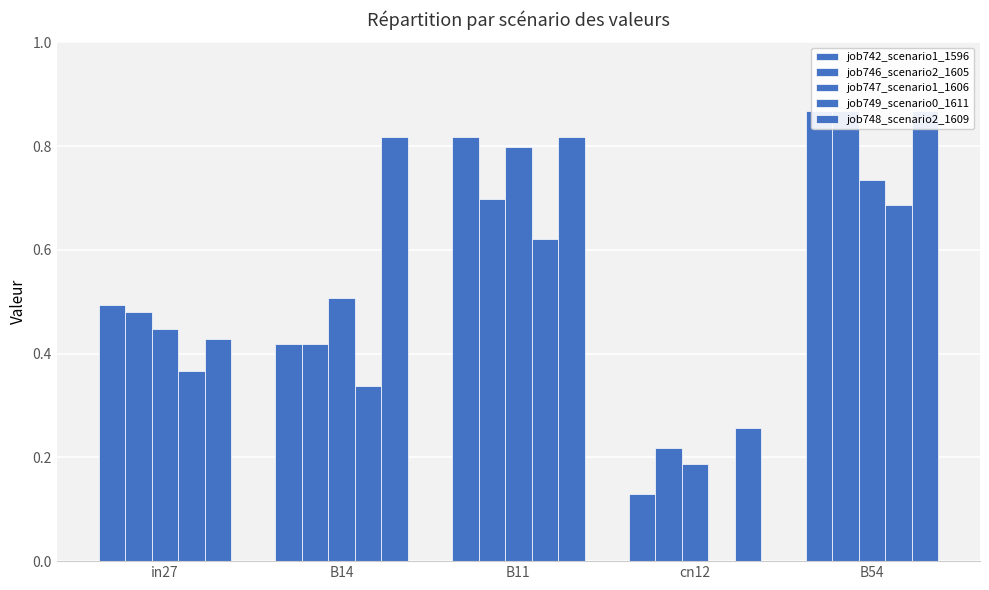

List the series in order of their peak value, lowest first.

job749_scenario0_1611, job747_scenario1_1606, job742_scenario1_1596, job746_scenario2_1605, job748_scenario2_1609